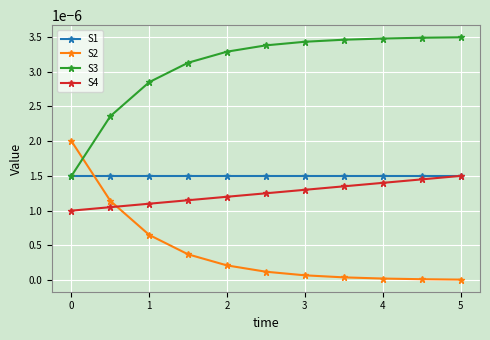

At how many categories does at least one series exceed 0?

11